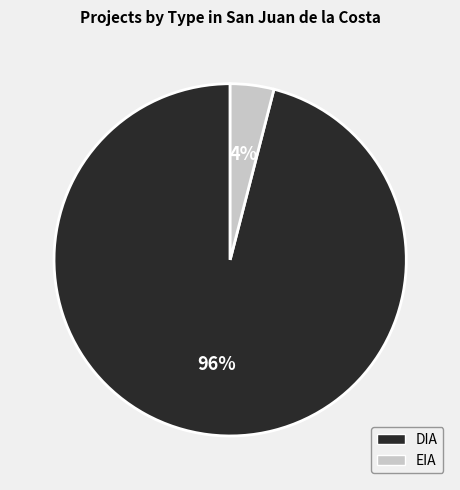

Does DIA represent more than half of the total?

Yes